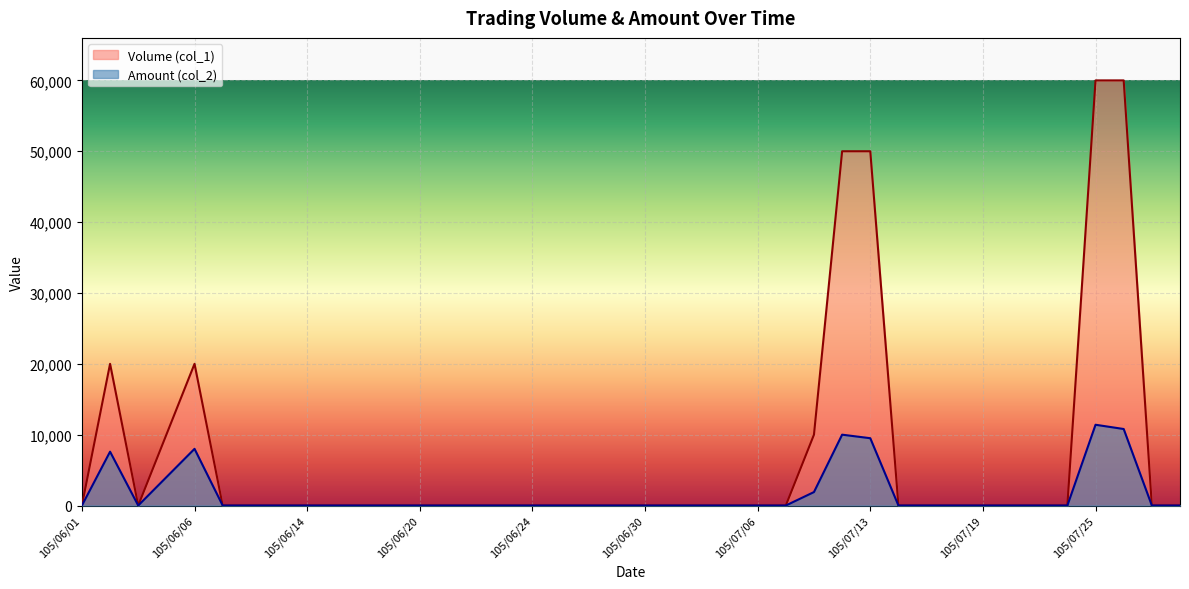

The Amount (col_2) series shows 12756 at 105/06/02. True or false?

False